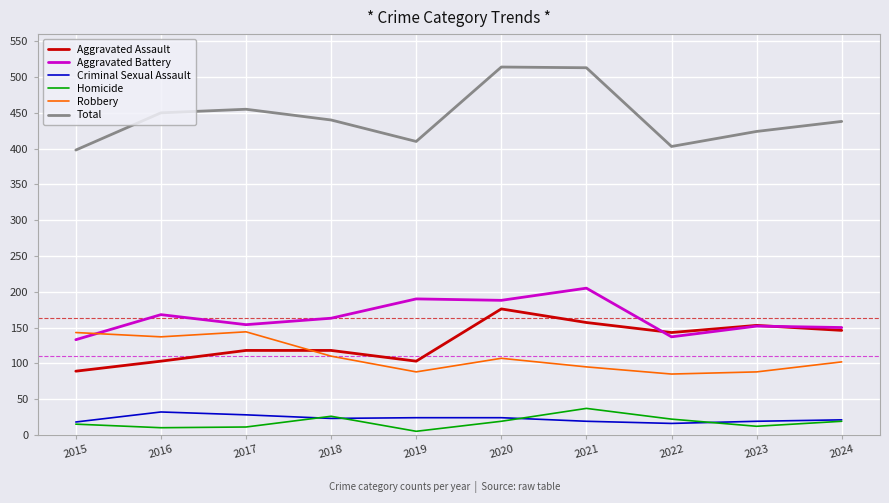

Is it true that Criminal Sexual Assault equals 24 at 2019?

True